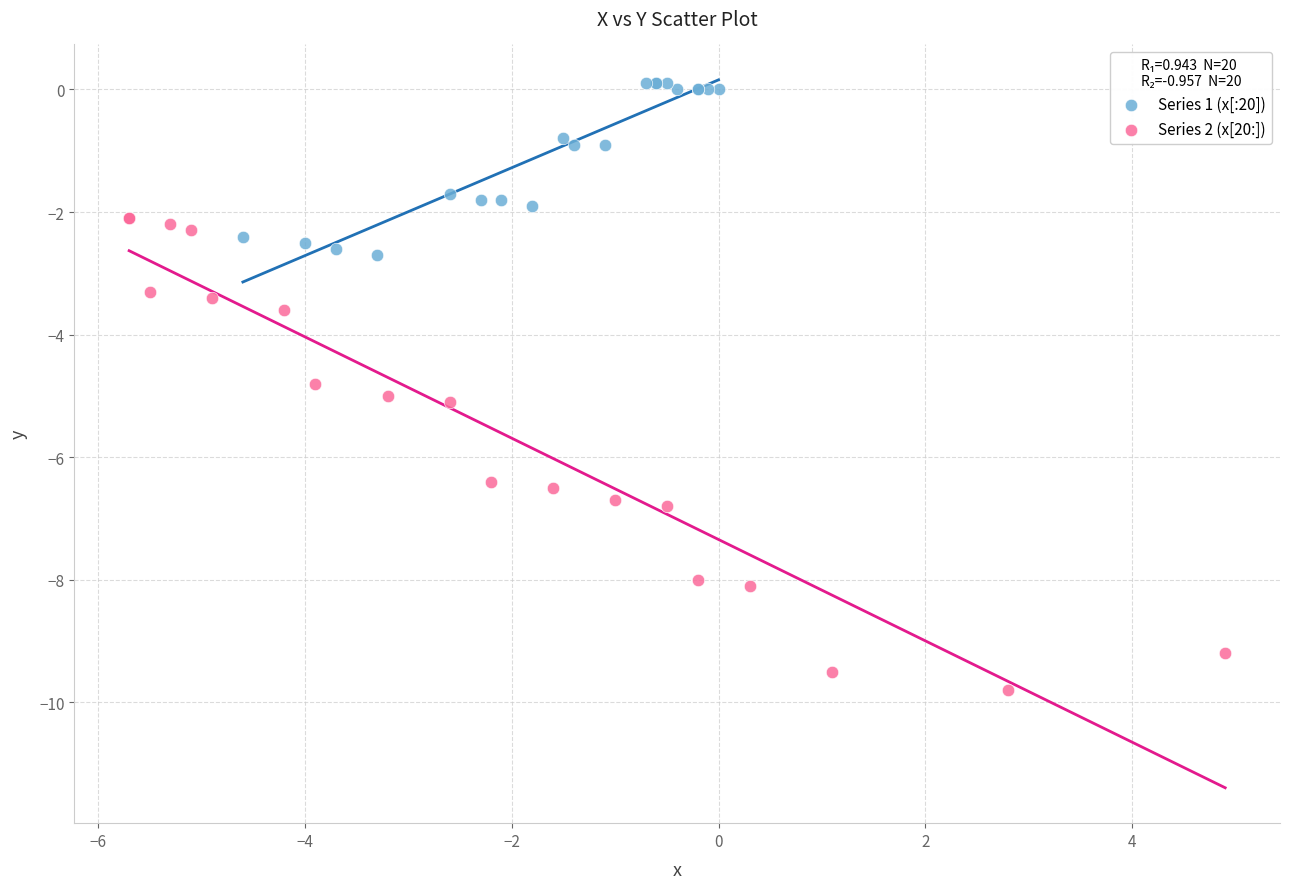

Which series reaches the maximum Y coordinate?

Series 1 (x[:20])